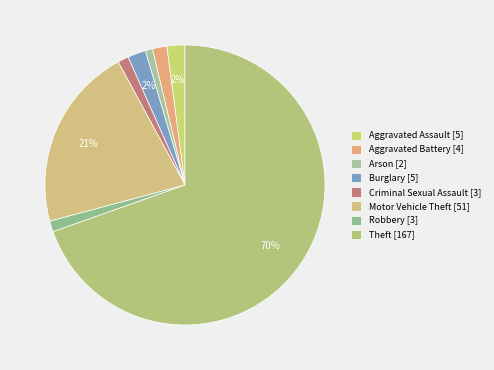

Which slice is the largest?

Theft